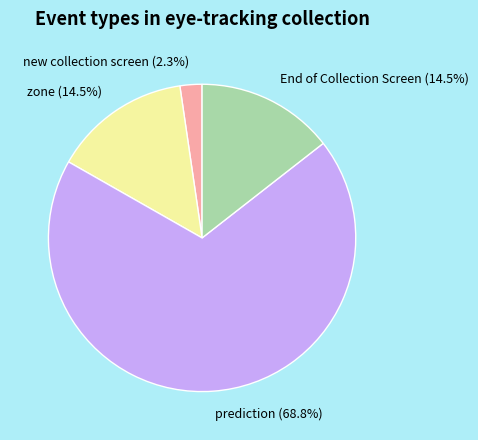

What is the ratio of the value at zone to the value at prediction?

0.2